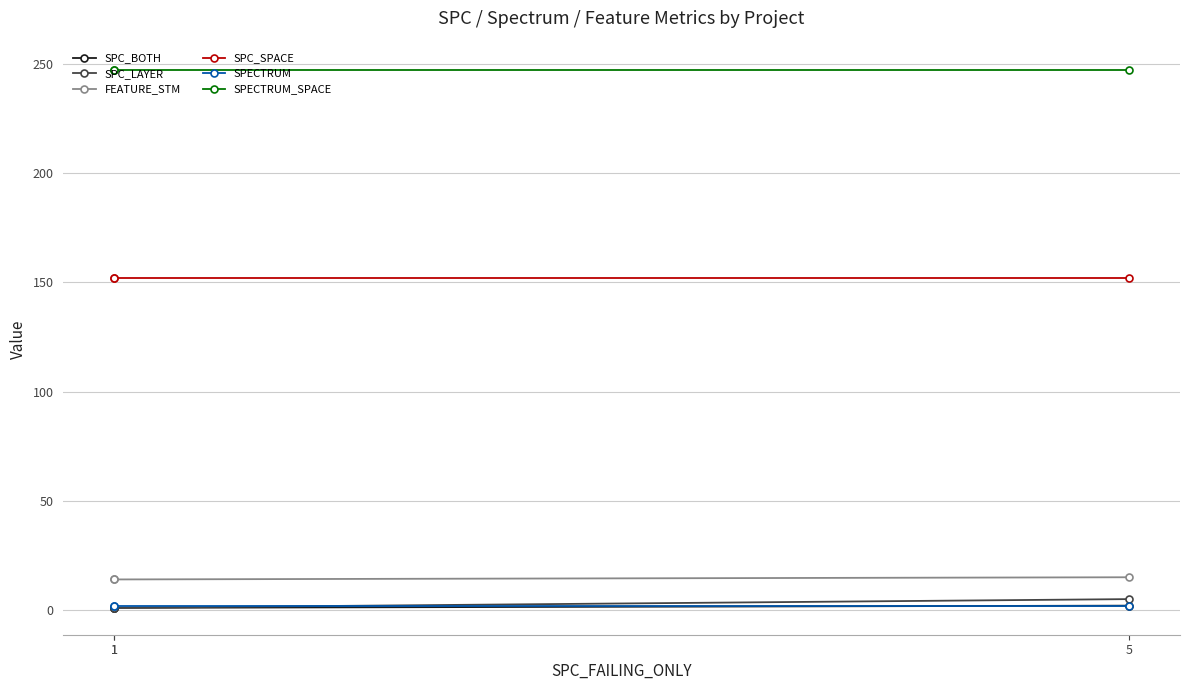

What is the spread (max minus min) of values at 1?

246